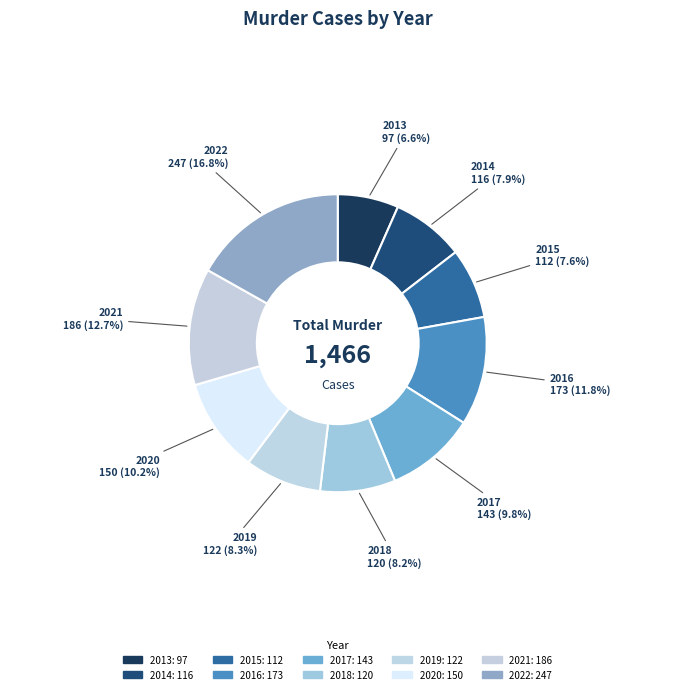

Is 2017 the majority of the pie?

No